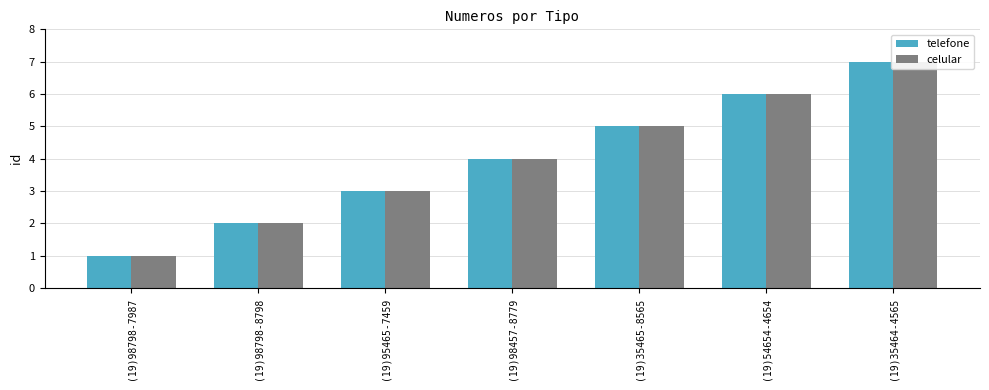

How many distinct data groups are displayed?

2